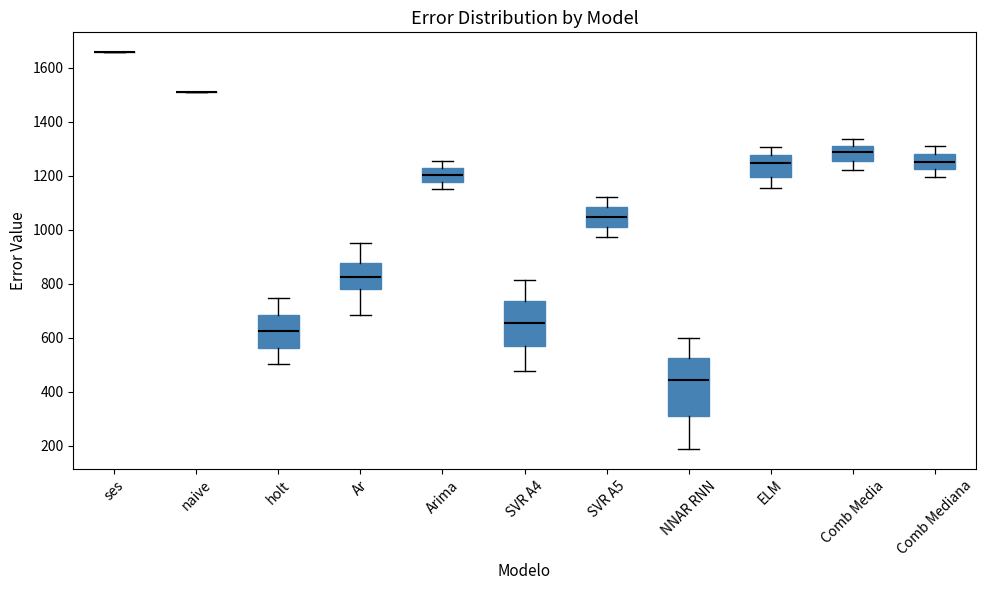

Comparing the boxes themselves (not the whiskers), which one is the tallest?

NNAR RNN